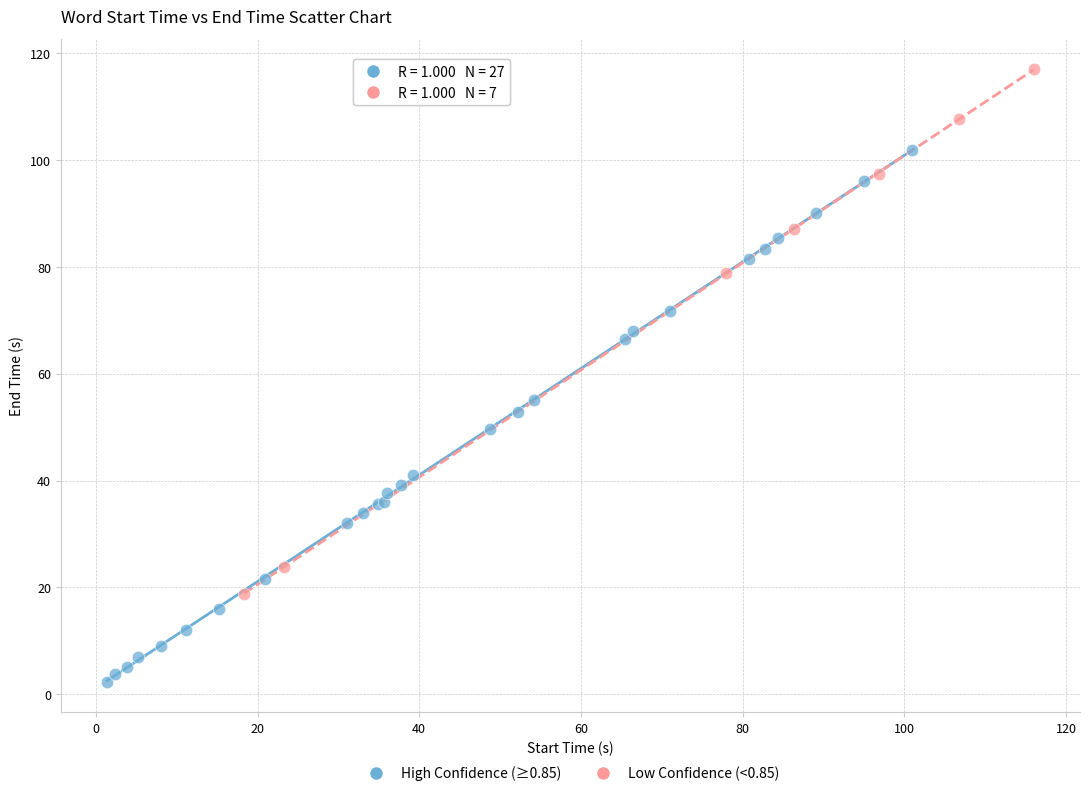

Which series contains the highest Y value?

Low Confidence (<0.85)